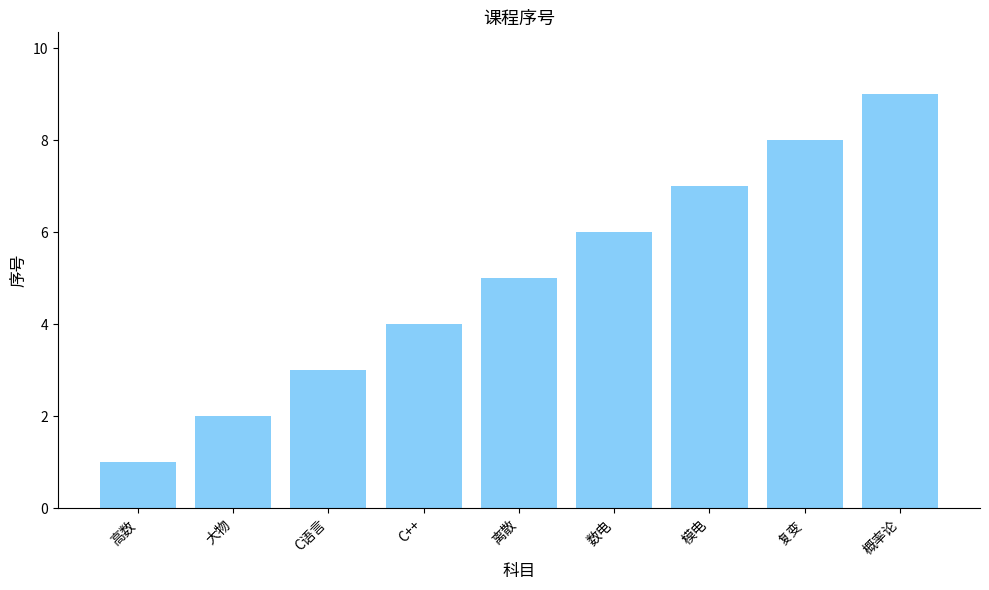

What is the label of the 5th bar from the right?

离散